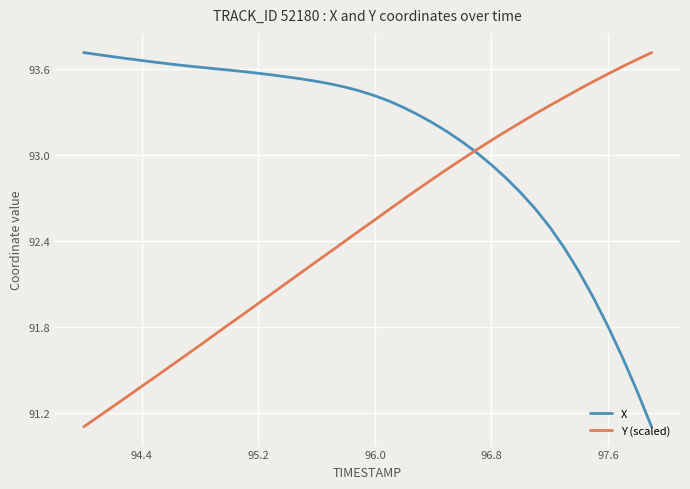

Which series has the largest total across all categories?

X